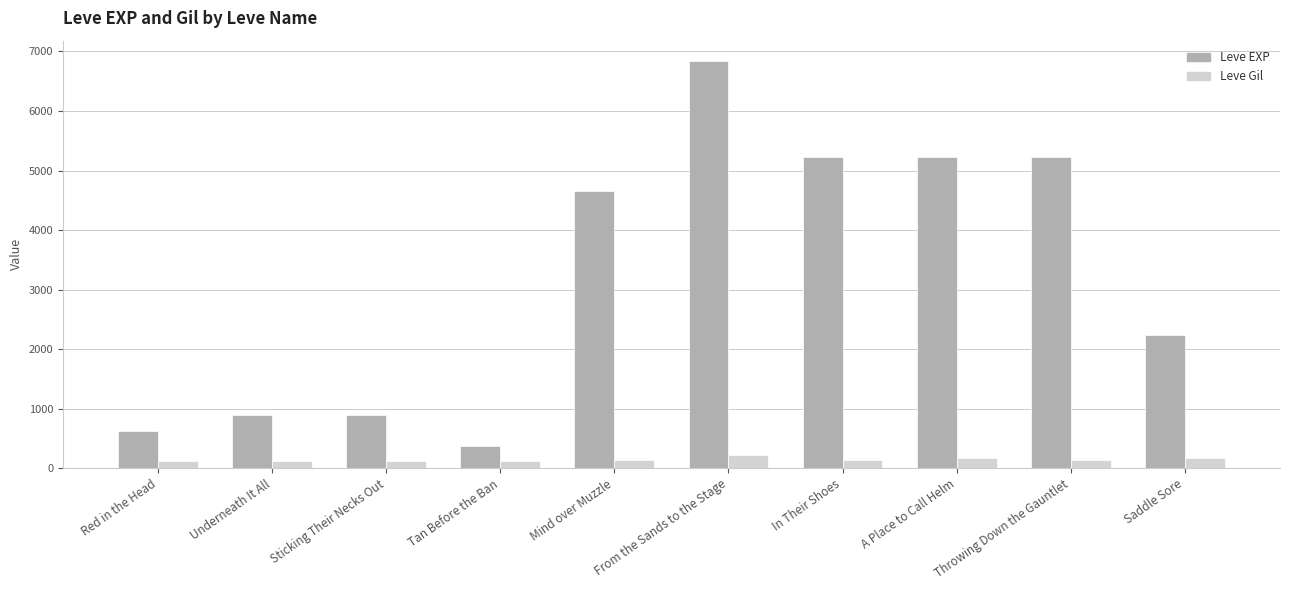

Rank the series at Throwing Down the Gauntlet from lowest to highest value.

Leve Gil, Leve EXP